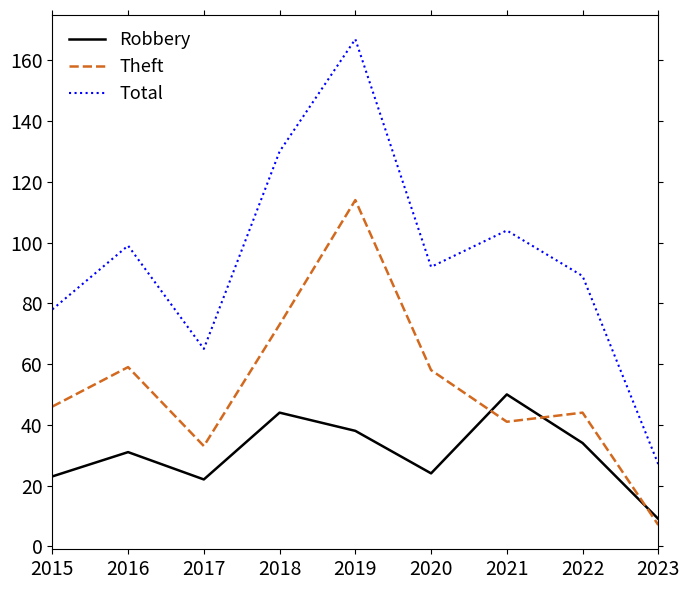

What is the difference between the Robbery values at 2022 and 2015?

11